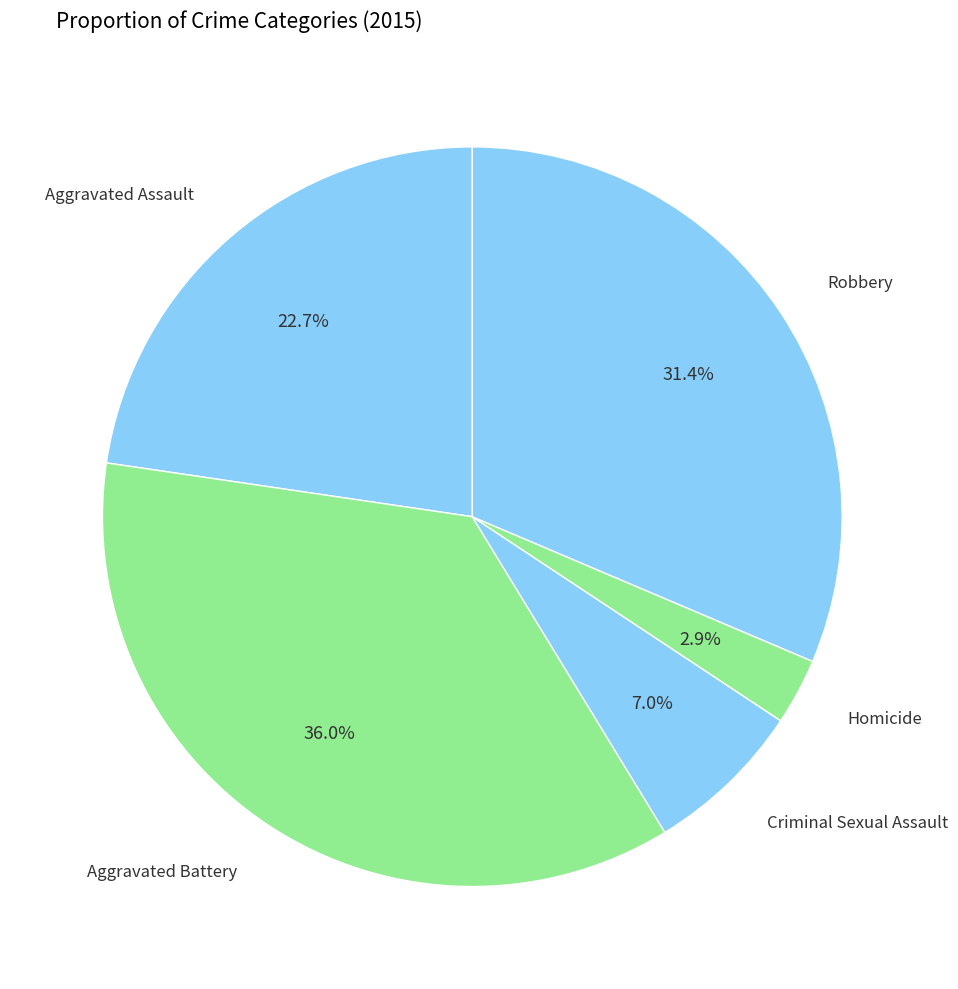

Is there a majority slice in this chart?

No